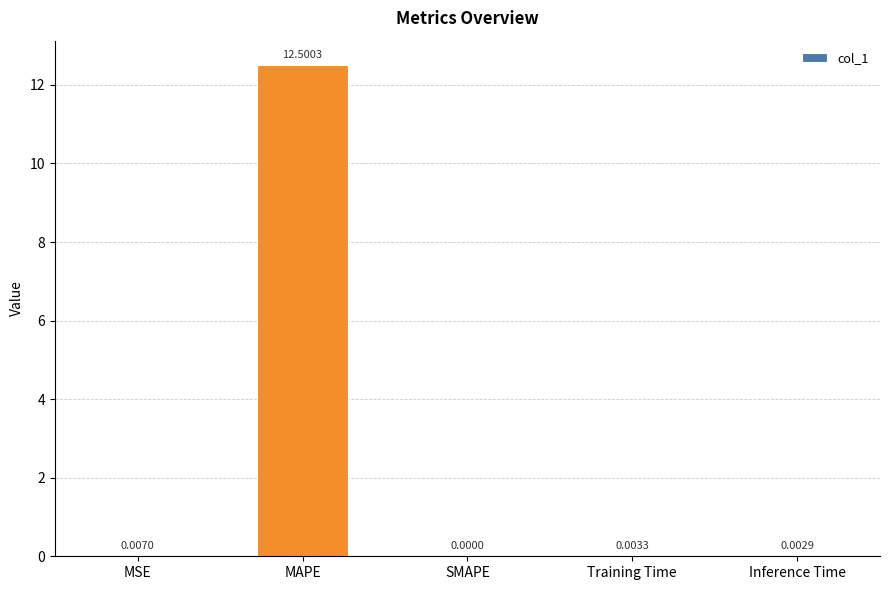

At which label is the value closest to 6?

MSE